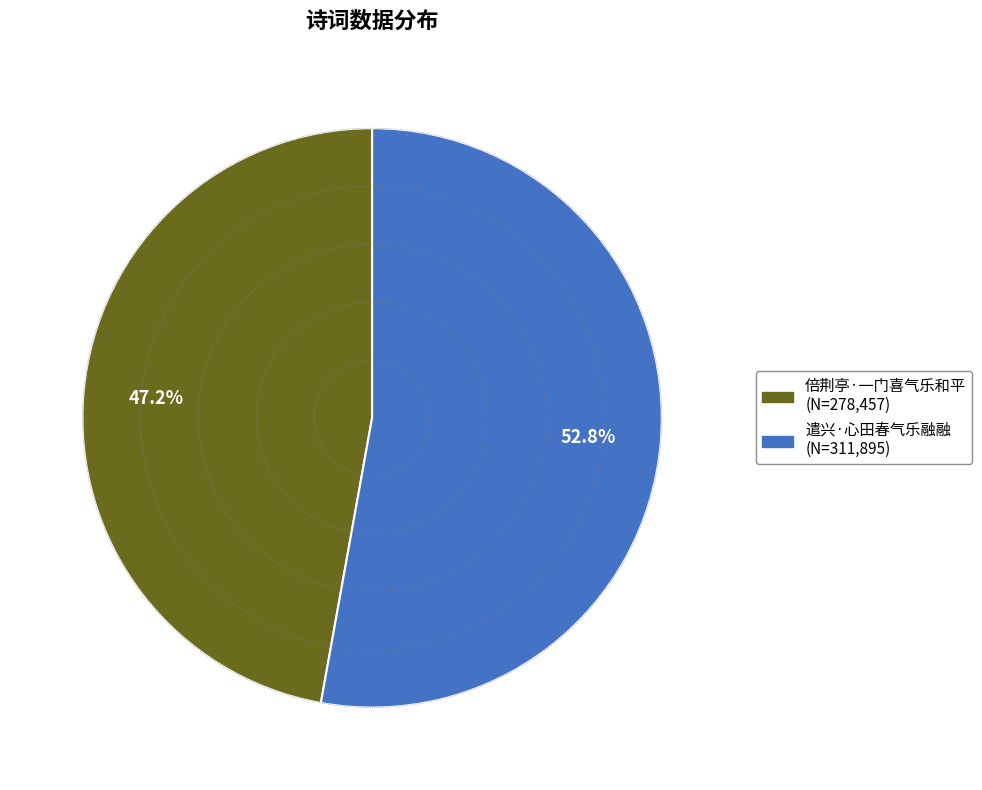

Rank the categories by value from lowest to highest.

倍荆亭·一门喜气乐和平, 遣兴·心田春气乐融融